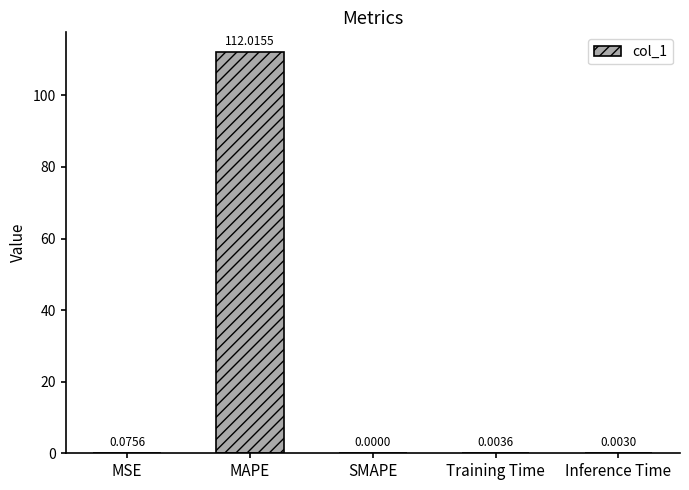

At which label is the value closest to 56?

MSE